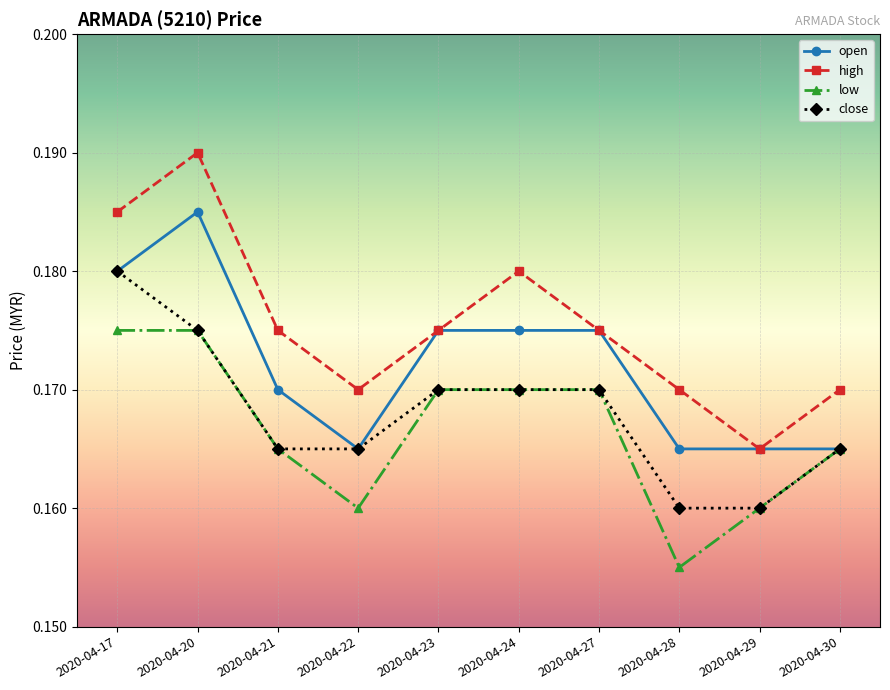

Does the chart have visible grid lines?

Yes